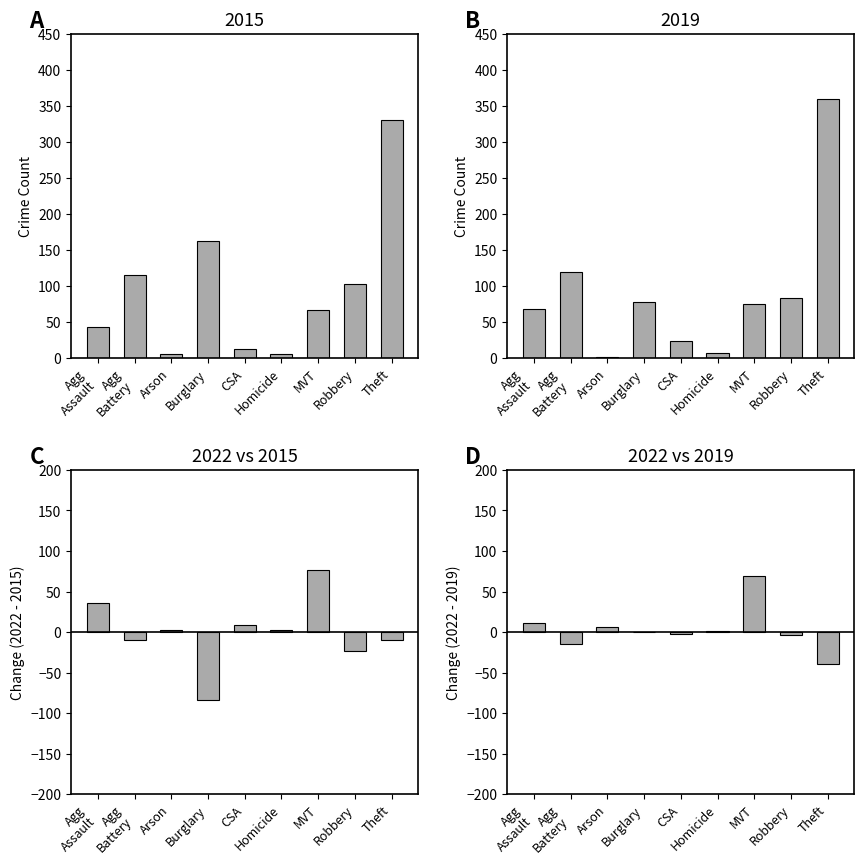

List the series in order of their overall mean, highest first.

2022 vs 2019, 2022 vs 2015